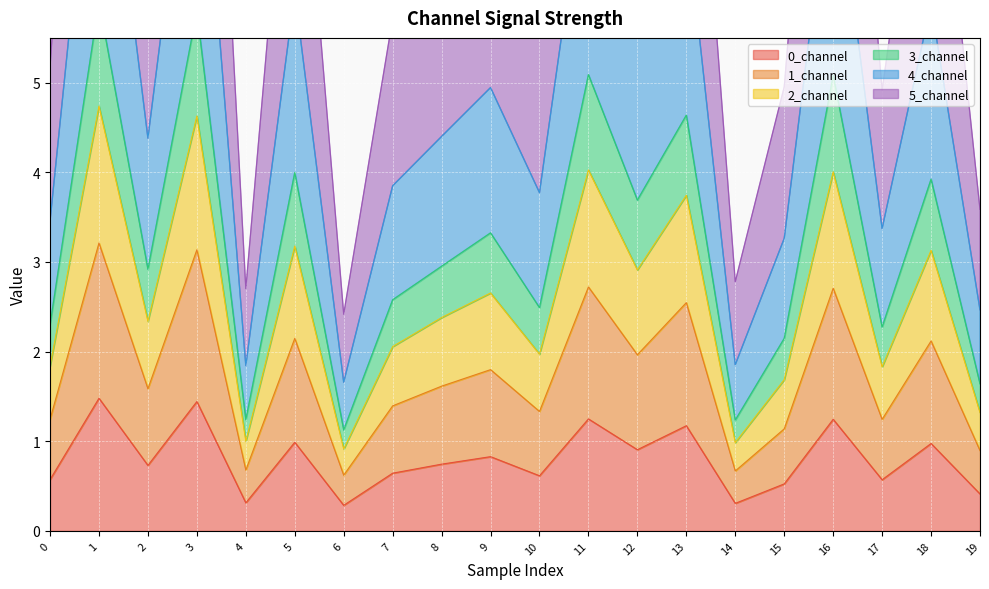

What is the minimum value for 0_channel?

0.3